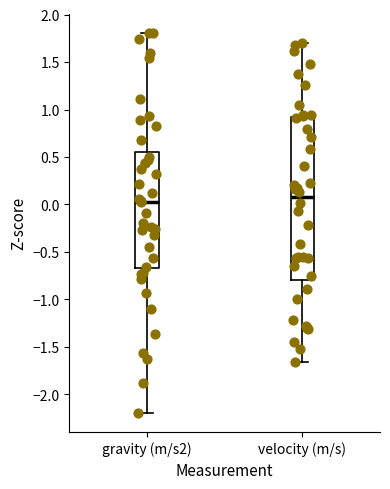

Comparing the boxes themselves (not the whiskers), which one is the tallest?

velocity (m/s)